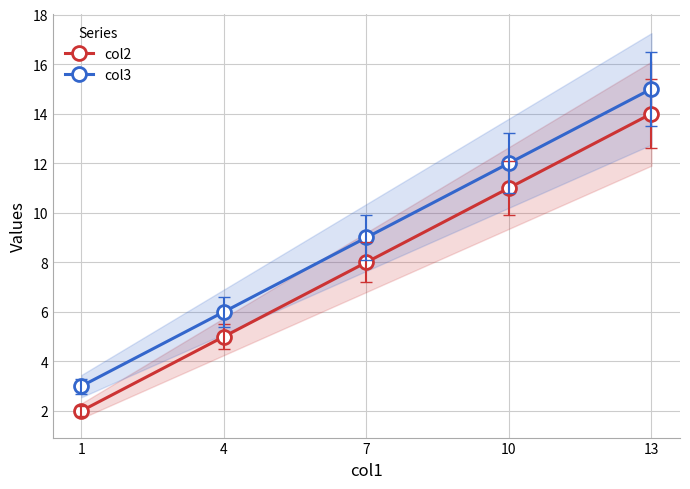

What is the sum of the col3 values at 1 and 7?

12